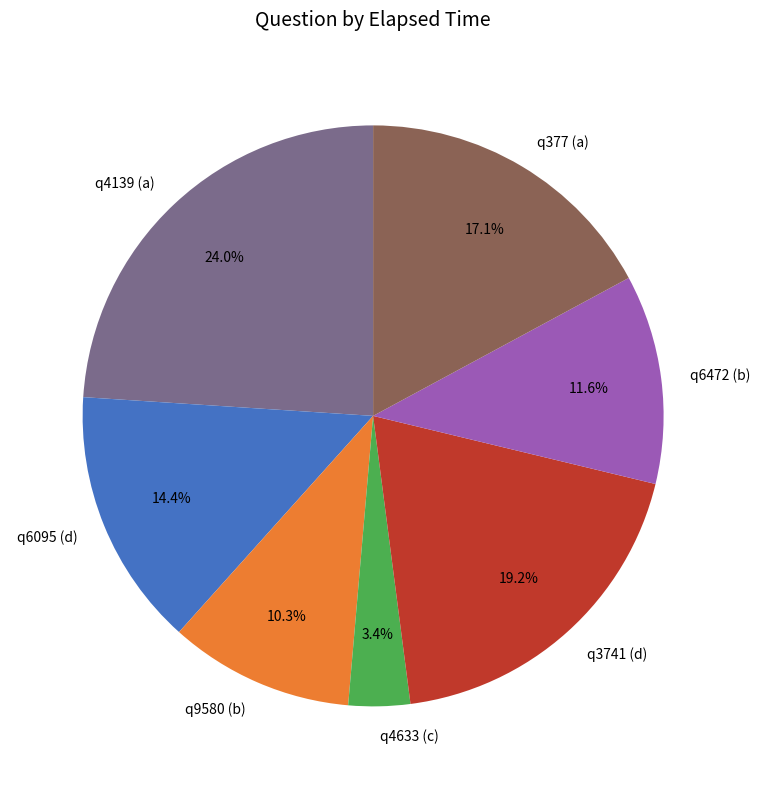

What percentage is the q4633 (c) slice, to the nearest percent?

3%